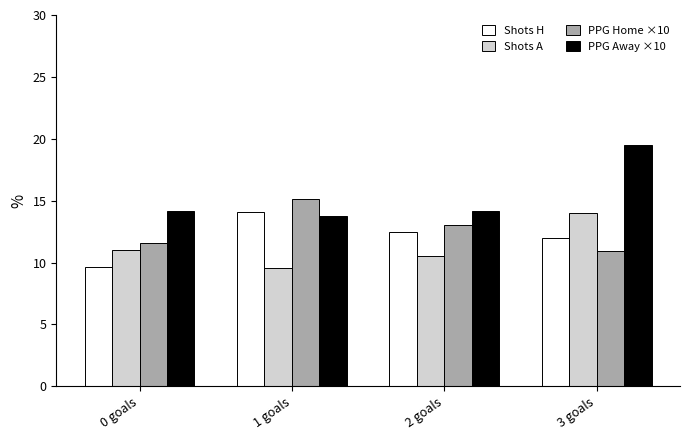

At which label does Shots H first exceed 12?

1 goals